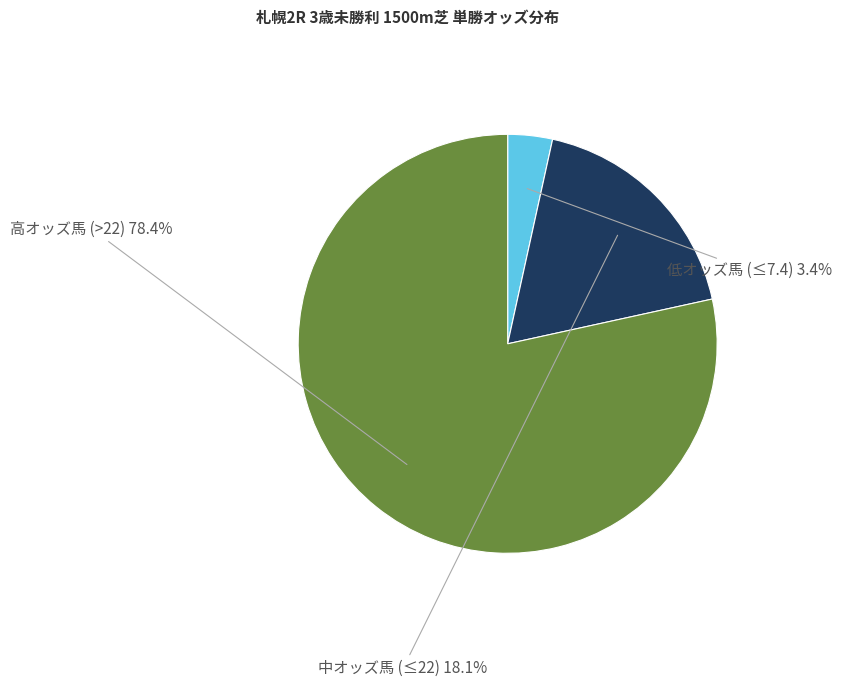

Does any single category account for the majority?

Yes